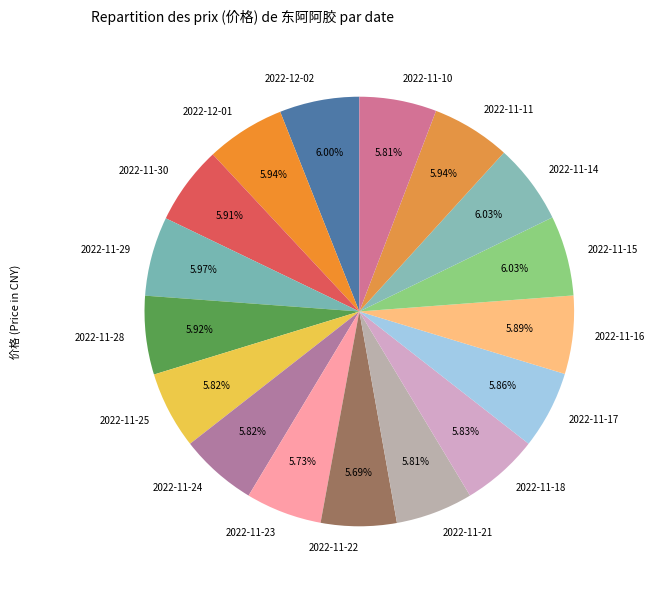

To the nearest percent, what is the average slice percentage?

6%